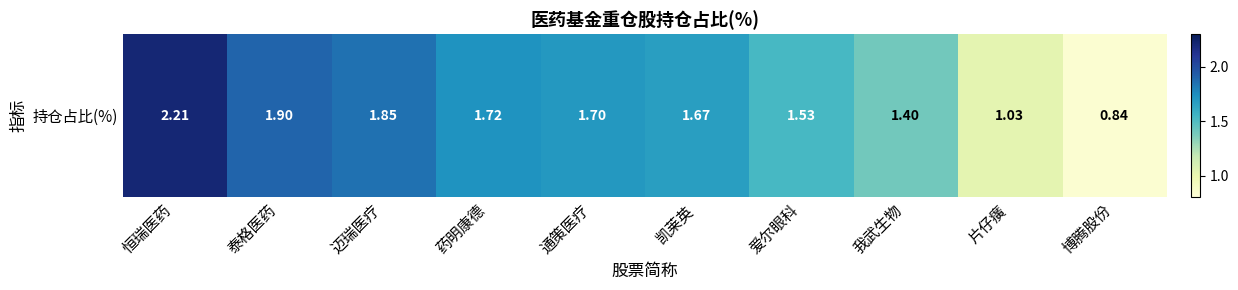

Is it true that the value at 药明康德 is 0.5?

False